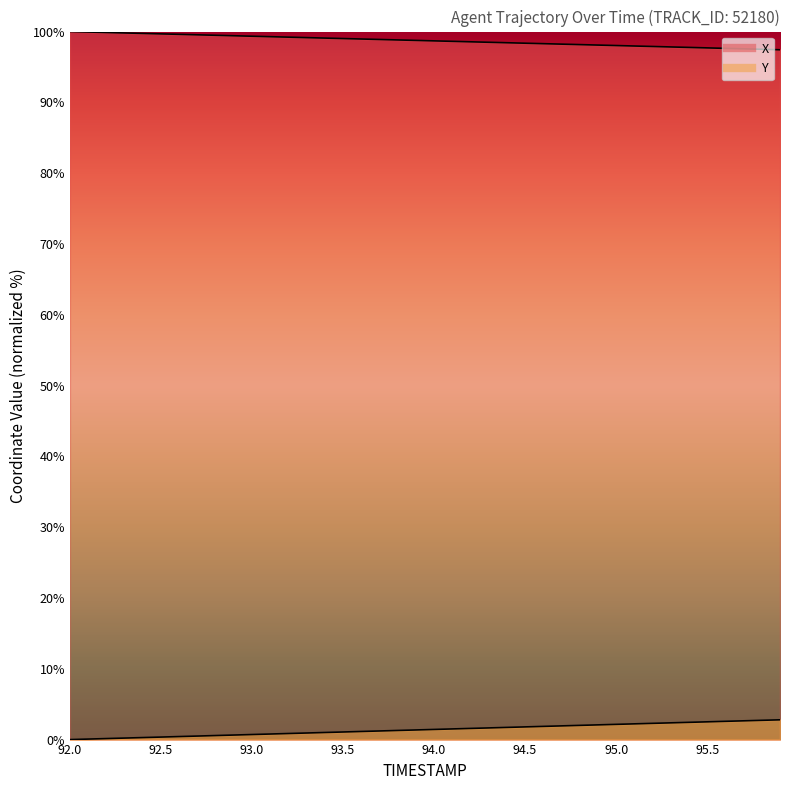

Rank the categories by X value from lowest to highest.

95.9, 95.8, 95.7, 95.6, 95.5, 95.4, 95.3, 95.2, 95.1, 95.0, 94.9, 94.8, 94.7, 94.6, 94.5, 94.4, 94.3, 94.2, 94.1, 94.0, 93.9, 93.8, 93.7, 93.6, 93.5, 93.4, 93.3, 93.2, 93.1, 93.0, 92.9, 92.8, 92.7, 92.6, 92.5, 92.4, 92.3, 92.2, 92.1, 92.0